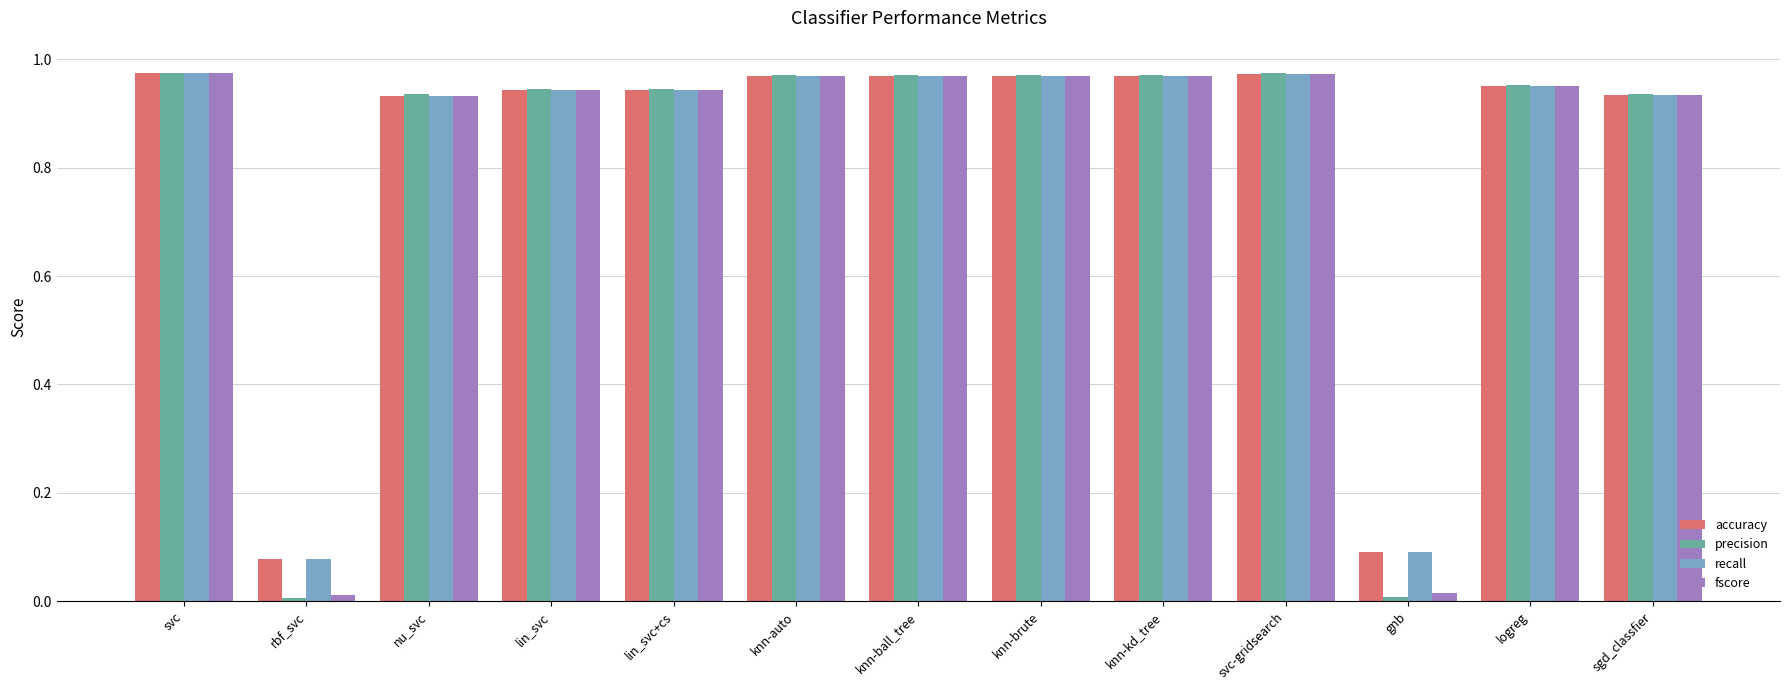

Is it true that accuracy equals 1.3 at lin_svc+cs?

False